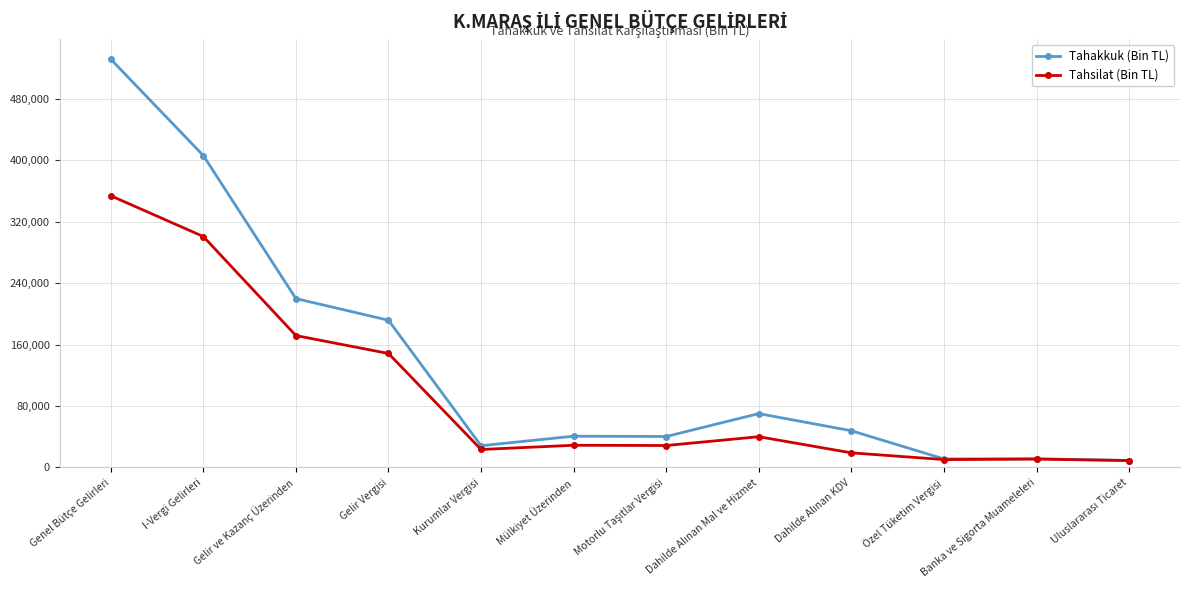

Count the number of data series in this chart.

2